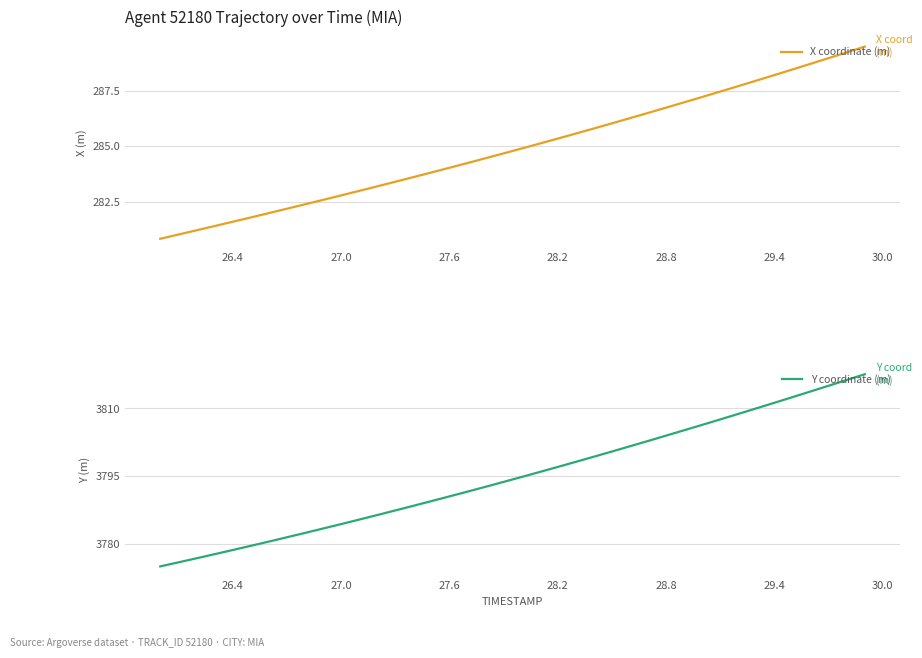

Reading left to right, list all the values displayed in this chart.

X coordinate (m): 280.8	281.0	281.2	281.4	281.6	281.8	282.0	282.2	282.4	282.6	282.8	283.0	283.2	283.4	283.6	283.8	284.0	284.2	284.5	284.7	284.9	285.1	285.3	285.6	285.8	286.0	286.3	286.5	286.7	287.0	287.2	287.5	287.7	288.0	288.2	288.5	288.7	289.0	289.2	289.5
Y coordinate (m): 3775.0	3775.9	3776.8	3777.7	3778.6	3779.5	3780.5	3781.4	3782.4	3783.4	3784.3	3785.3	3786.3	3787.4	3788.4	3789.4	3790.5	3791.6	3792.6	3793.7	3794.8	3795.9	3797.0	3798.2	3799.3	3800.4	3801.6	3802.8	3804.0	3805.2	3806.4	3807.6	3808.8	3810.0	3811.3	3812.5	3813.8	3815.1	3816.3	3817.6